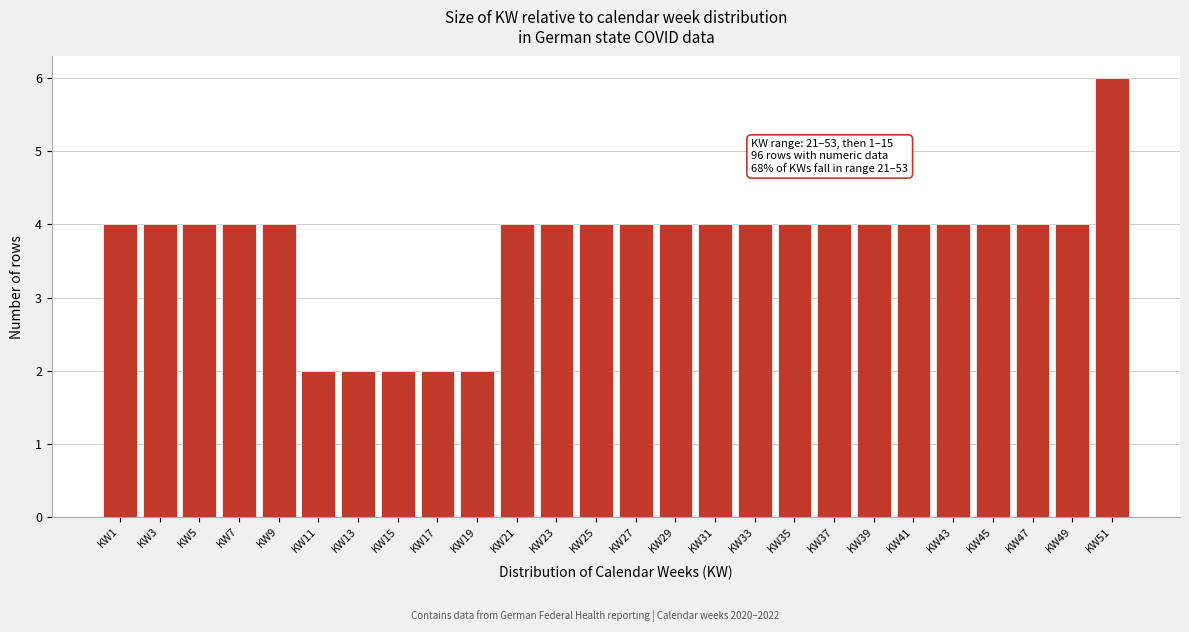

Reading right to left, list all the values displayed in this chart.

6	4	4	4	4	4	4	4	4	4	4	4	4	4	4	4	2	2	2	2	2	4	4	4	4	4